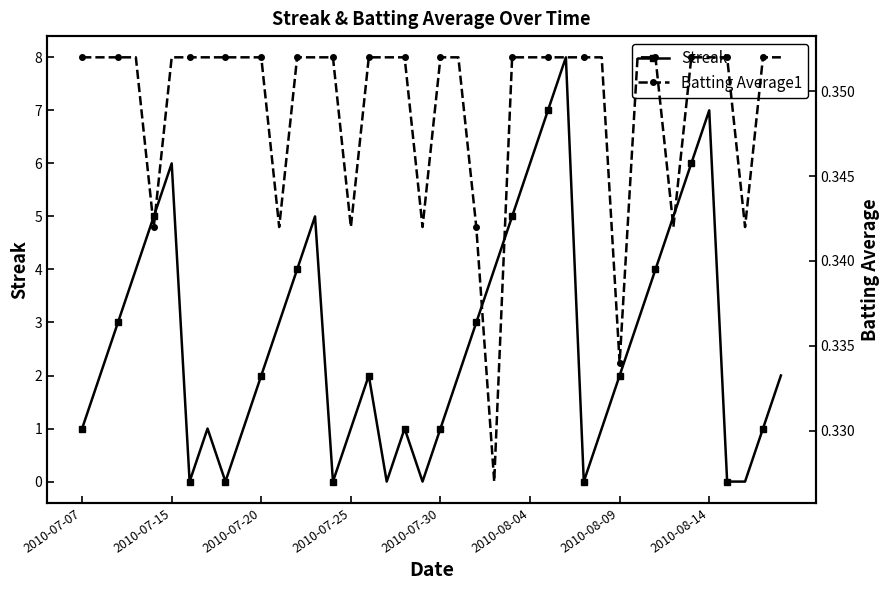

Rank the series by their maximum value, from highest to lowest.

Streak, Batting Average1